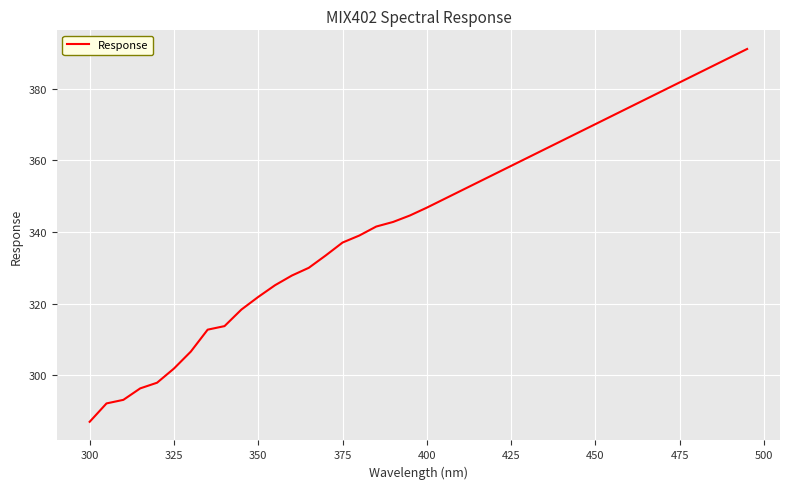

What is the difference between the maximum and minimum values?

104.0